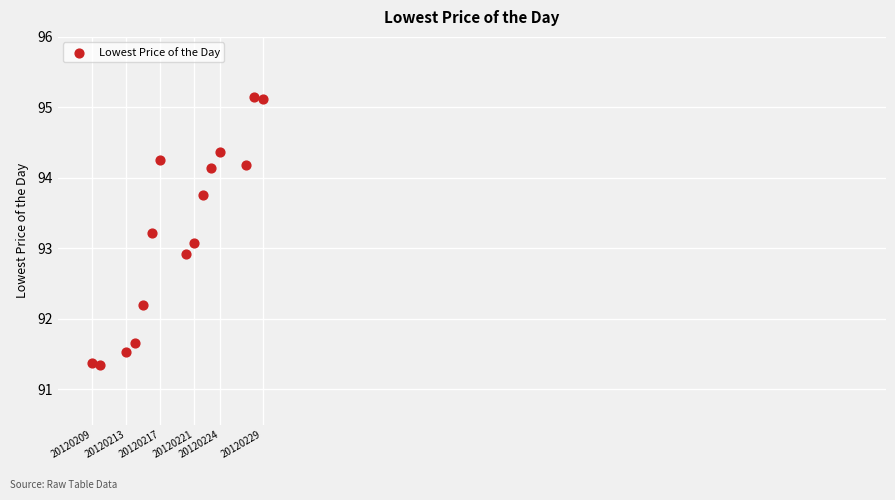

What is the range of Y values (max minus min)?

3.8